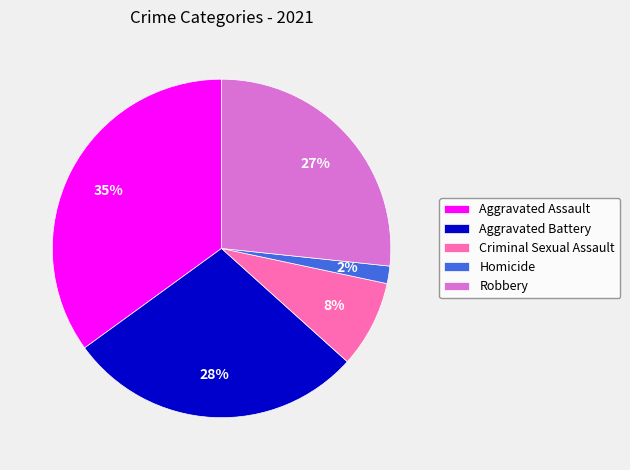

To the nearest percent, what percentage of the pie is Criminal Sexual Assault?

8%